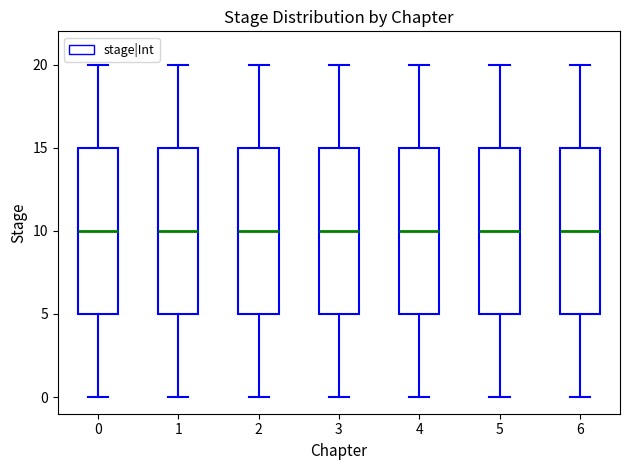

Where does the upper whisker of the box at x = 5 end on the y-axis? The values are not printed on the chart, so give them approximately, as read against the axis.

20